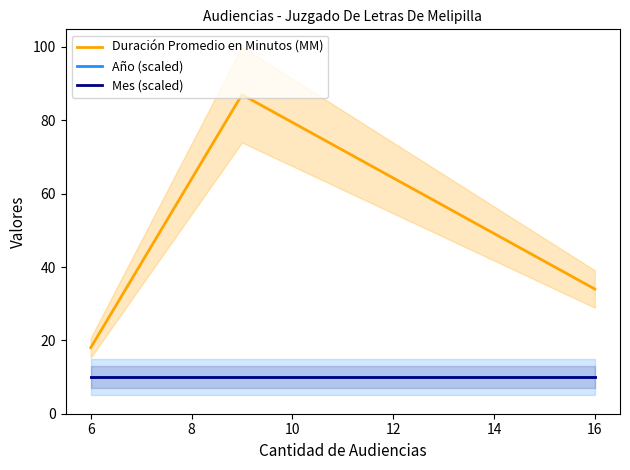

How many lines are shown in the chart?

3